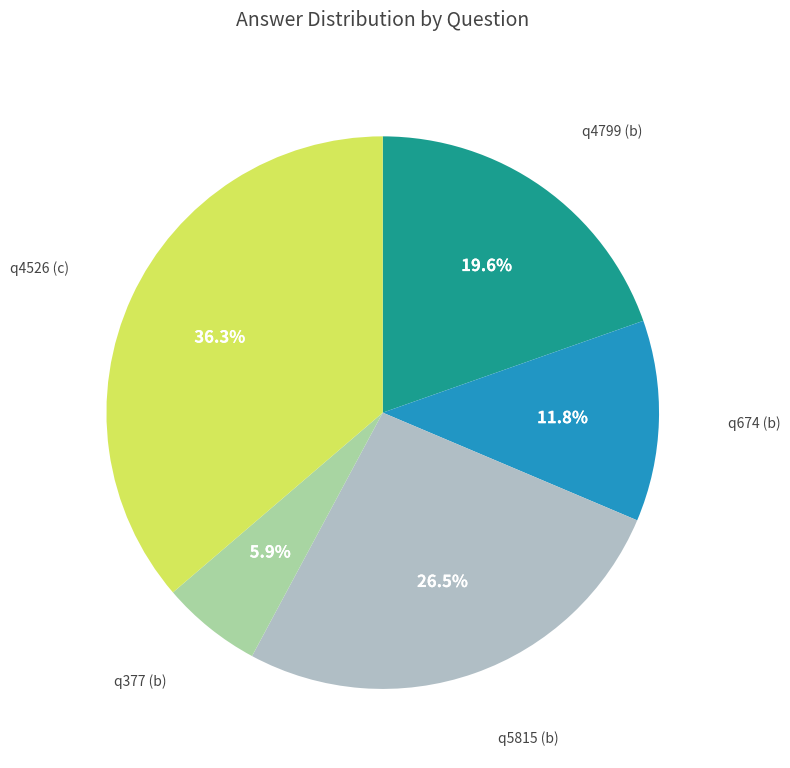

Is there a majority slice in this chart?

No